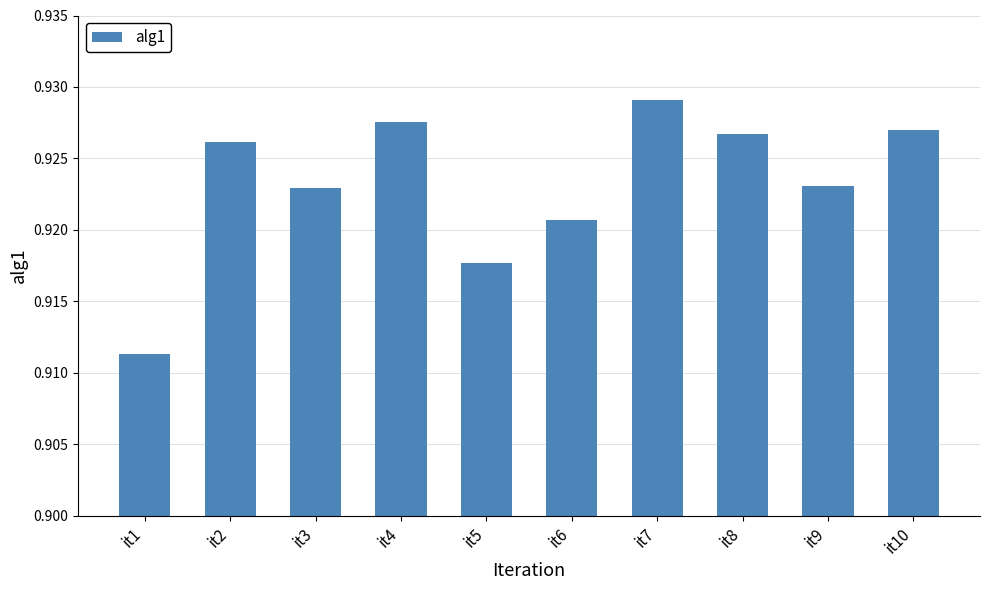

At which label is the value closest to 0?

it1